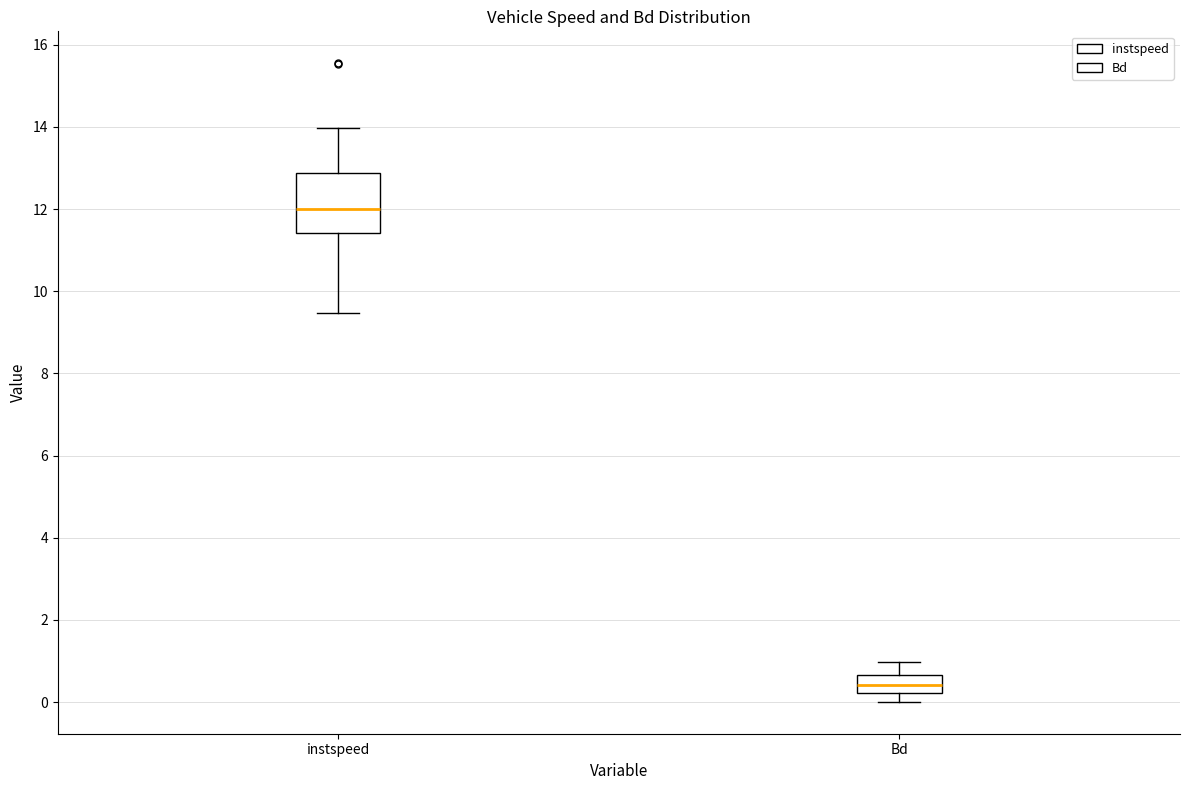

Where is the lower edge of the box for instspeed on the y-axis? The values are not printed on the chart, so give them approximately, as read against the axis.

11.4